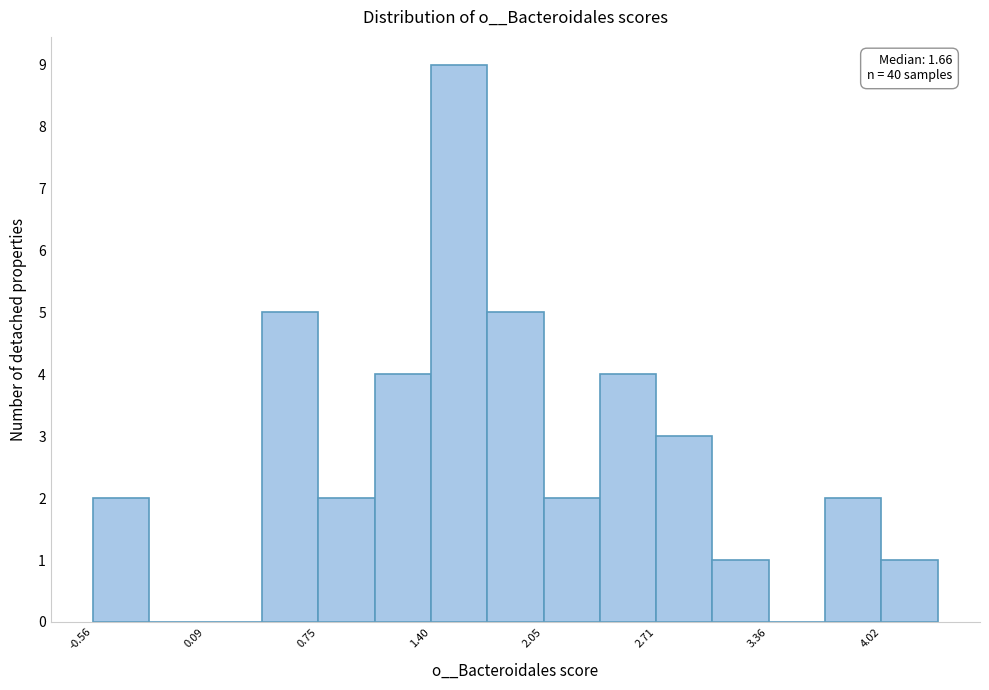

Read against the x-axis, roughly where is the centre of the tallest bar?

1.6